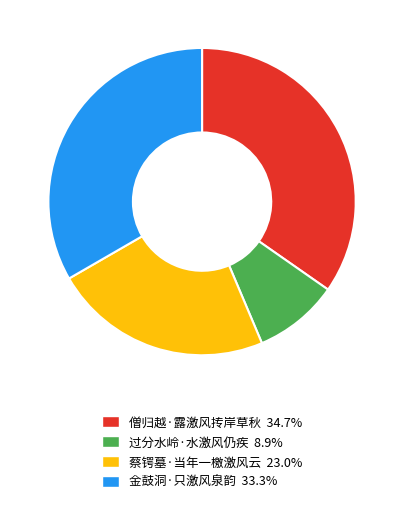

Which category has the smallest portion of the pie?

过分水岭·水激风仍疾